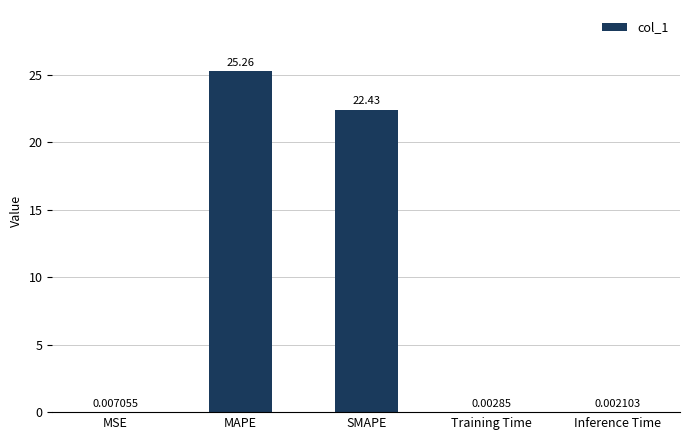

Are the bars grouped side by side (vs. stacked)?

No